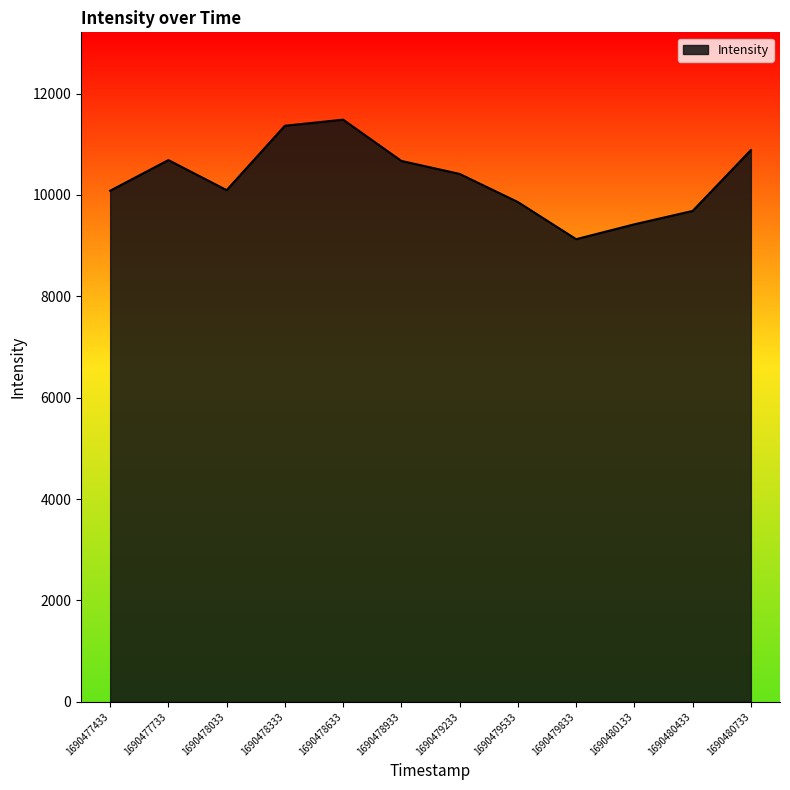

What is the change in value from 1690480133 to 1690480433?

+263.7